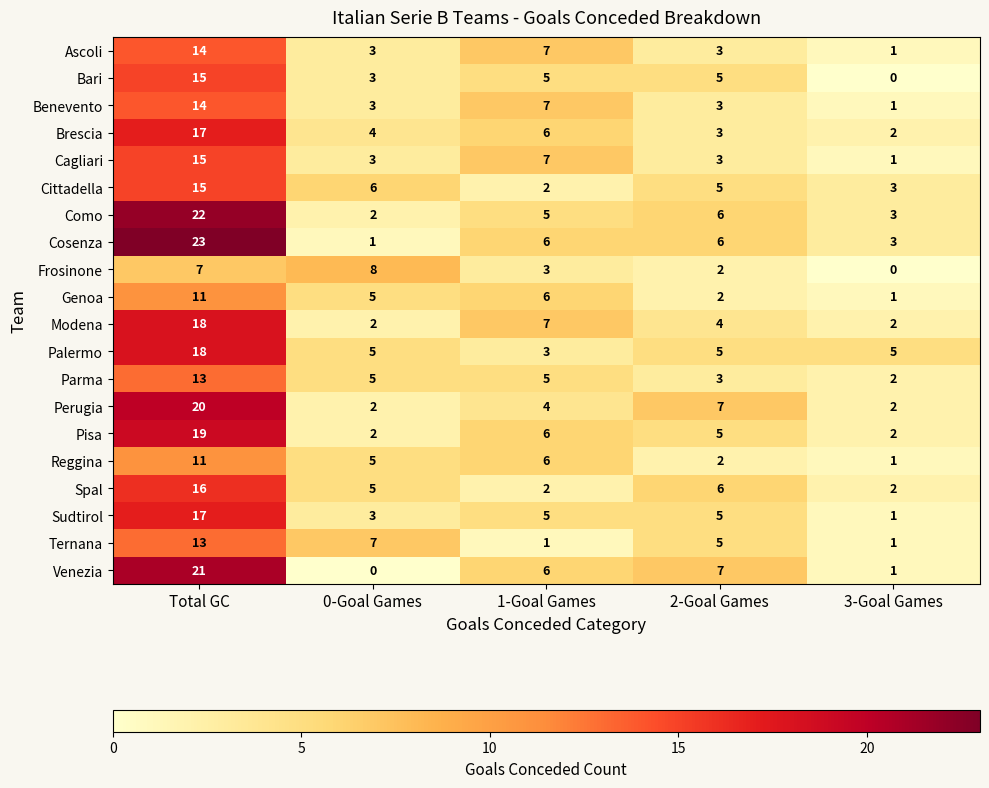

True or false: Benevento has a value of 3 at 2-Goal Games.

True